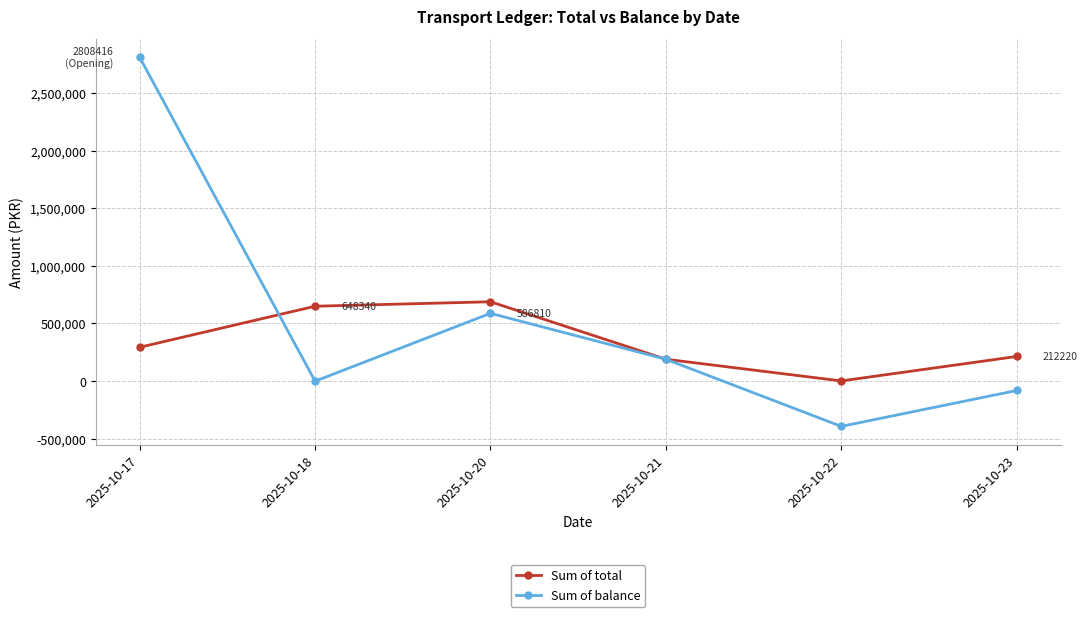

True or false: Sum of balance and Sum of total intersect in this chart.

True